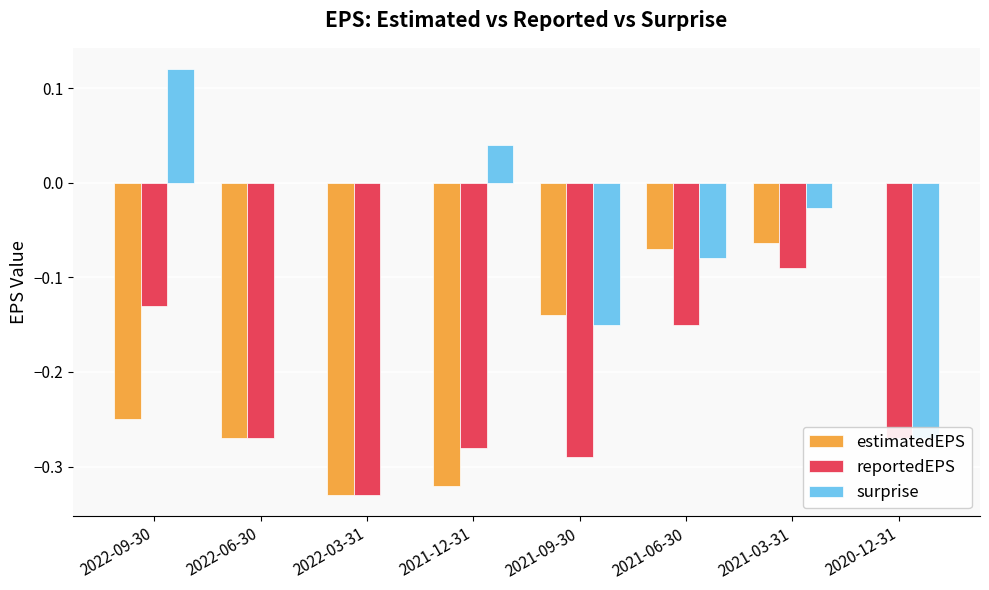

What is the sum of all estimatedEPS values?

-1.4